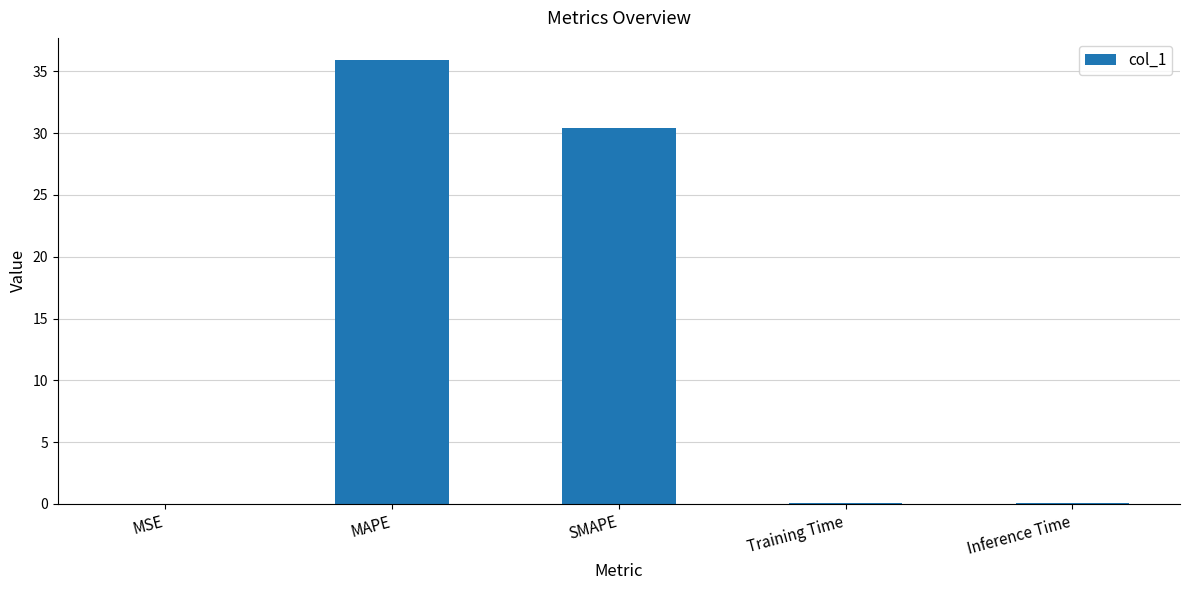

Which has a higher value, Inference Time or SMAPE?

SMAPE